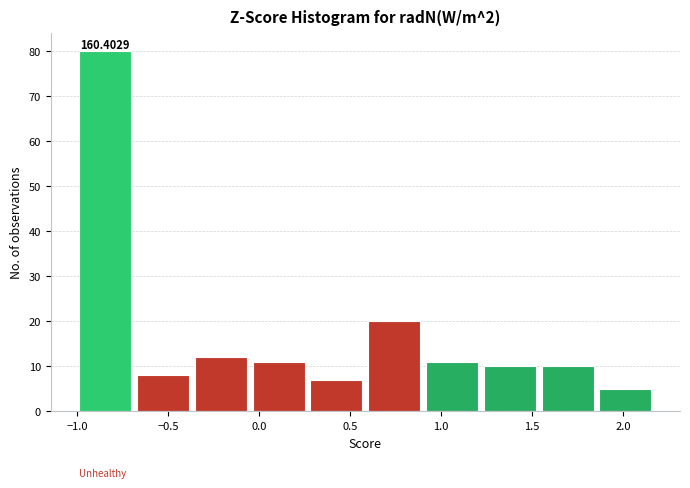

Over which range of the x-axis is the bar tallest?

-1.00 to -0.65